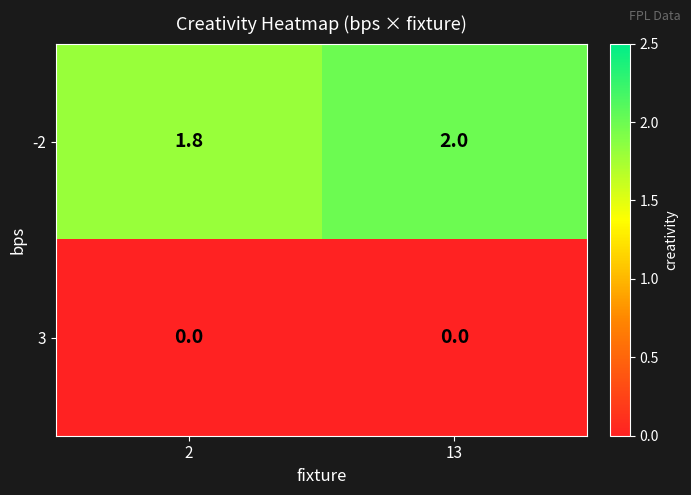

What is the difference between the highest and lowest values at 13?

2.0